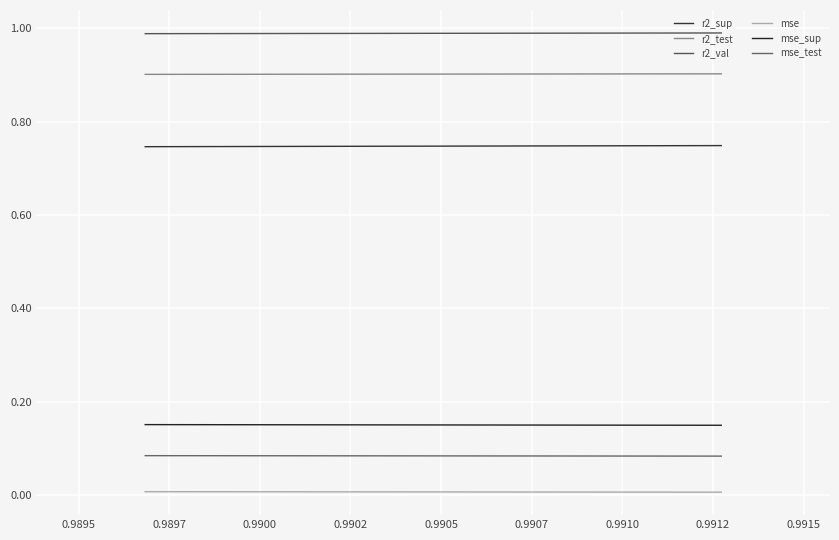

Is the value of mse at 0.9907 greater than the value of r2_val at 0.9900?

No